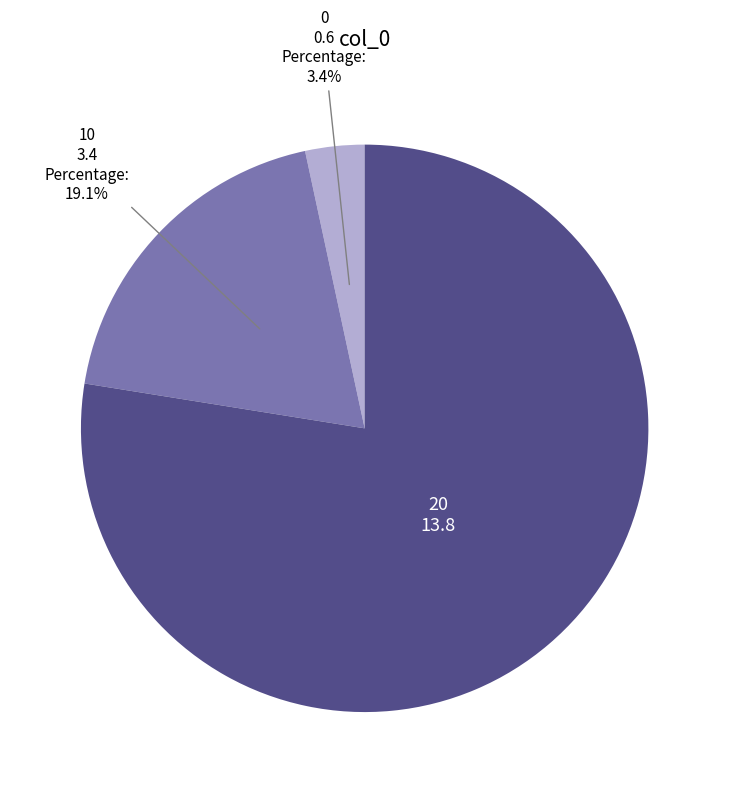

Is there a majority slice in this chart?

Yes